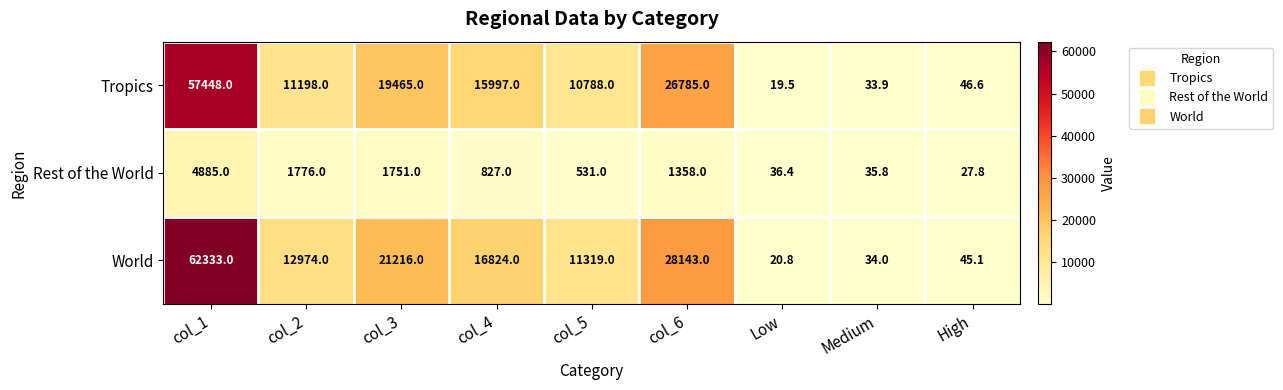

Between col_1 and High, which series saw the biggest shift?

World